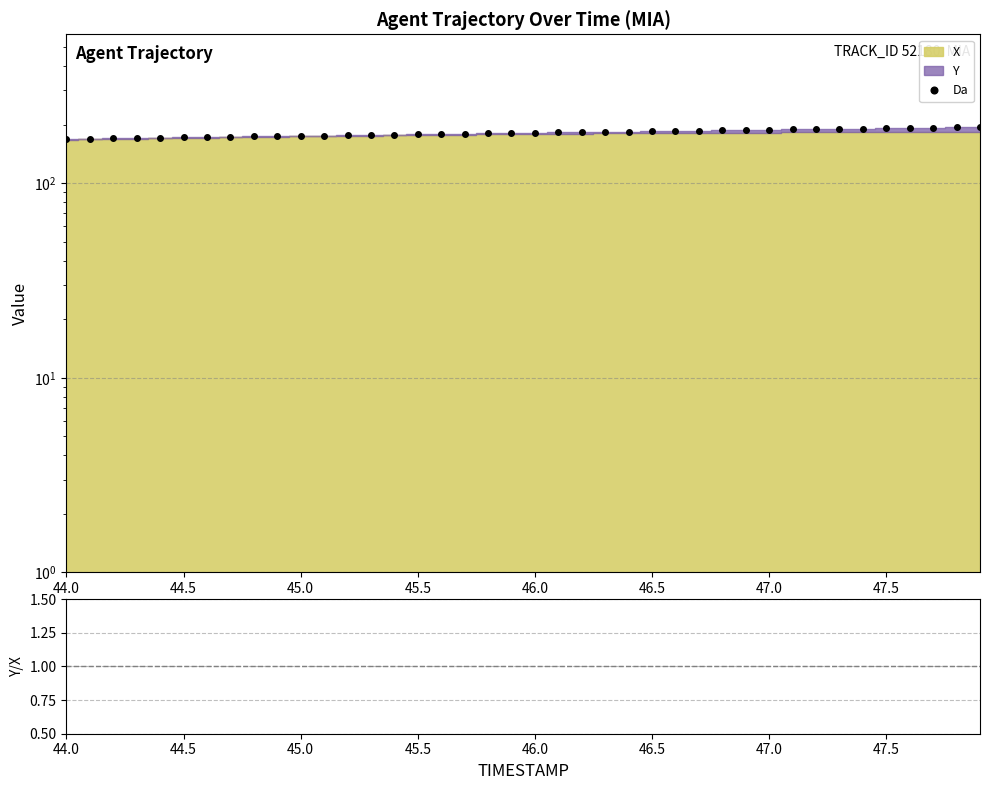

Between 46.0 and 47.0, which is larger?

47.0